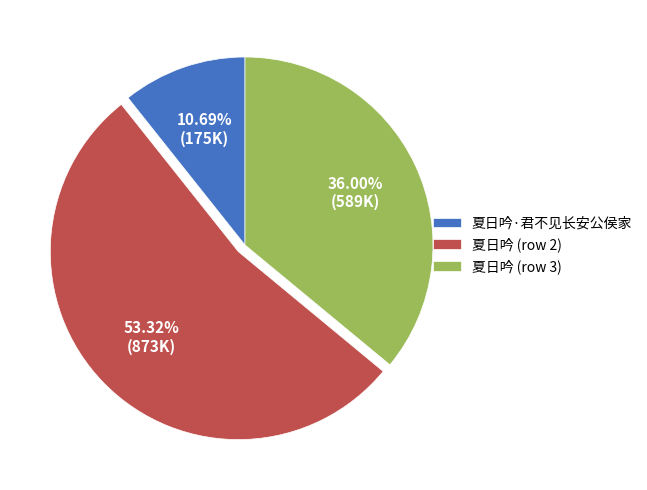

Rank the categories by value from highest to lowest.

夏日吟 (row 2), 夏日吟 (row 3), 夏日吟·君不见长安公侯家